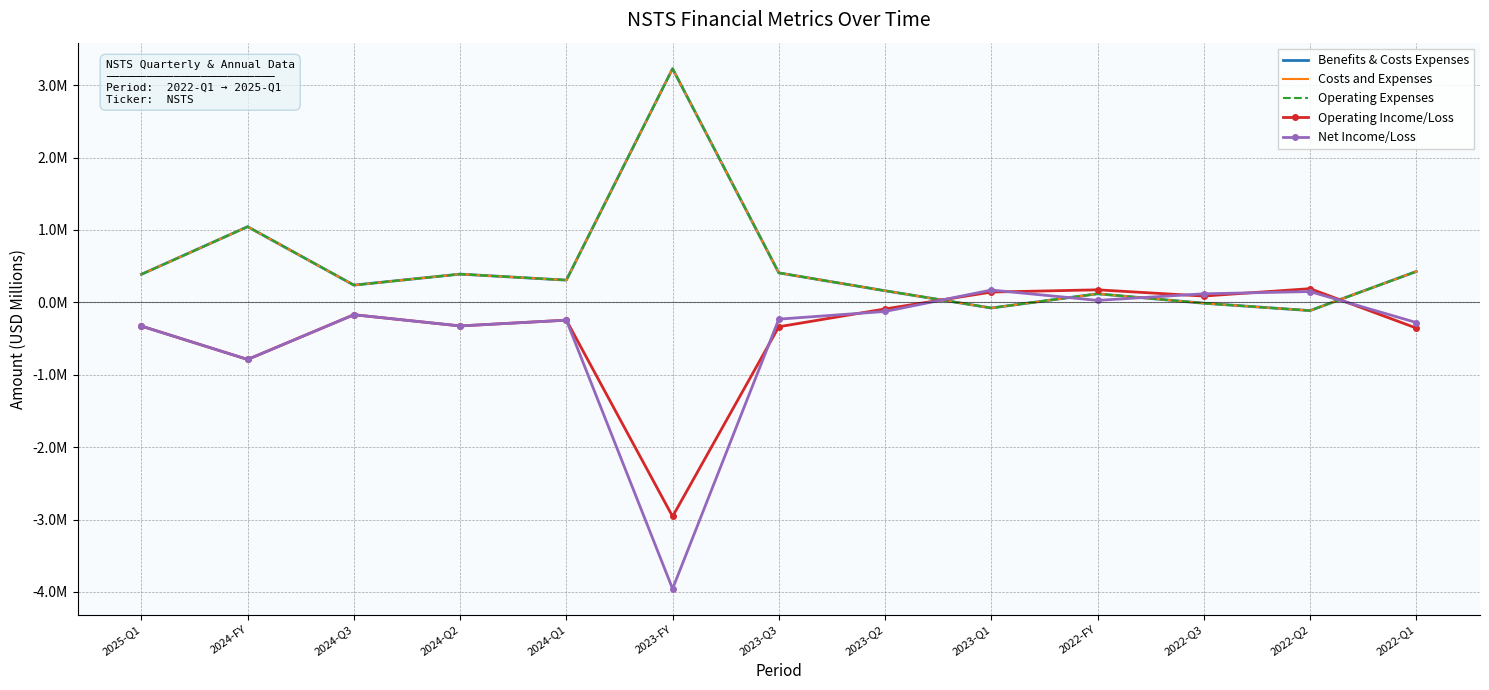

What is the difference between the highest and lowest values at 2022-Q1?

0.8